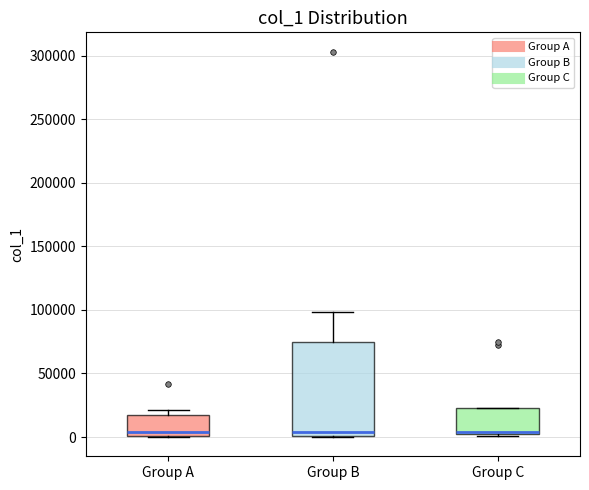

Where is the upper edge of the box for Group C on the y-axis? The values are not printed on the chart, so give them approximately, as read against the axis.

25000